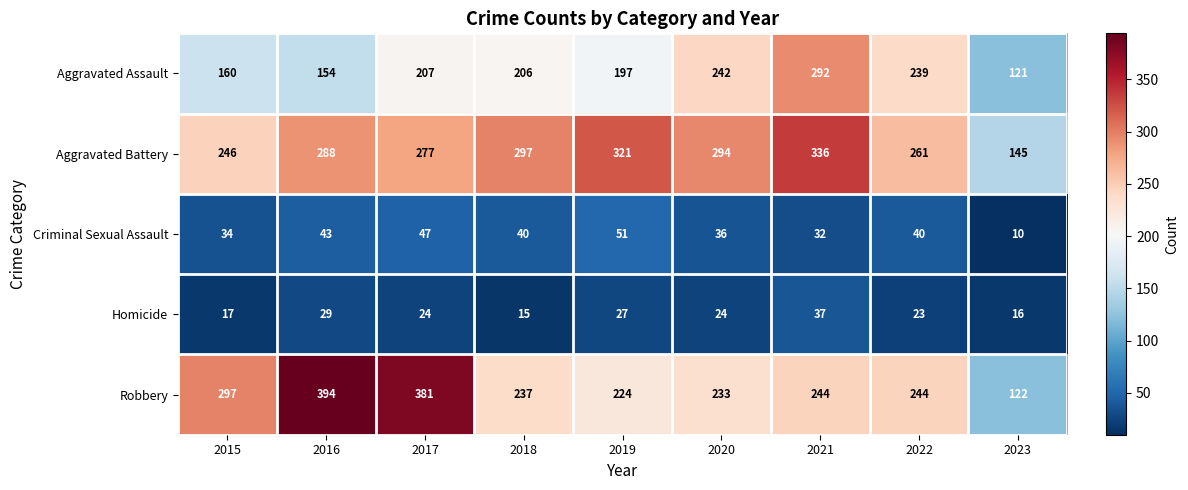

The value of Robbery at 2018 is 324. True or false?

False